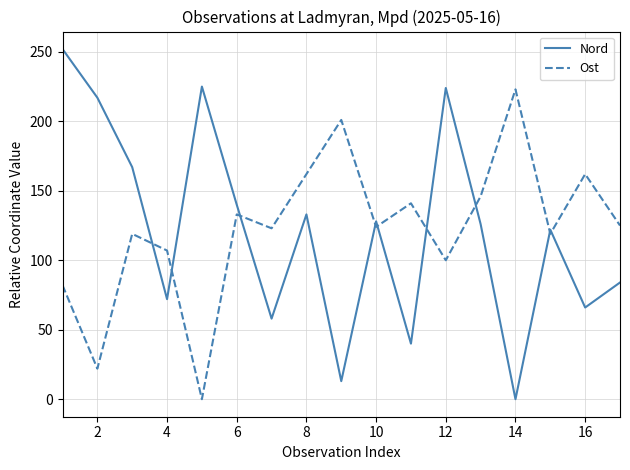

True or false: Nord and Ost cross at least once.

True